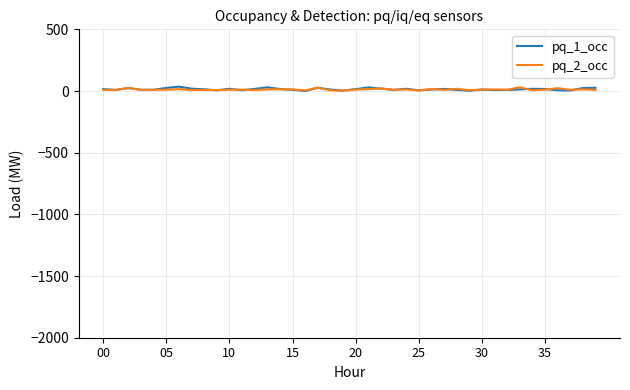

What is the label of the 23rd point from the right?

17